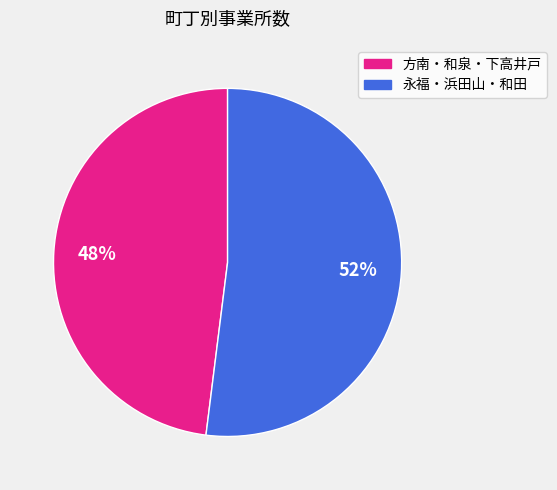

To the nearest percent, what is the average slice percentage?

50%